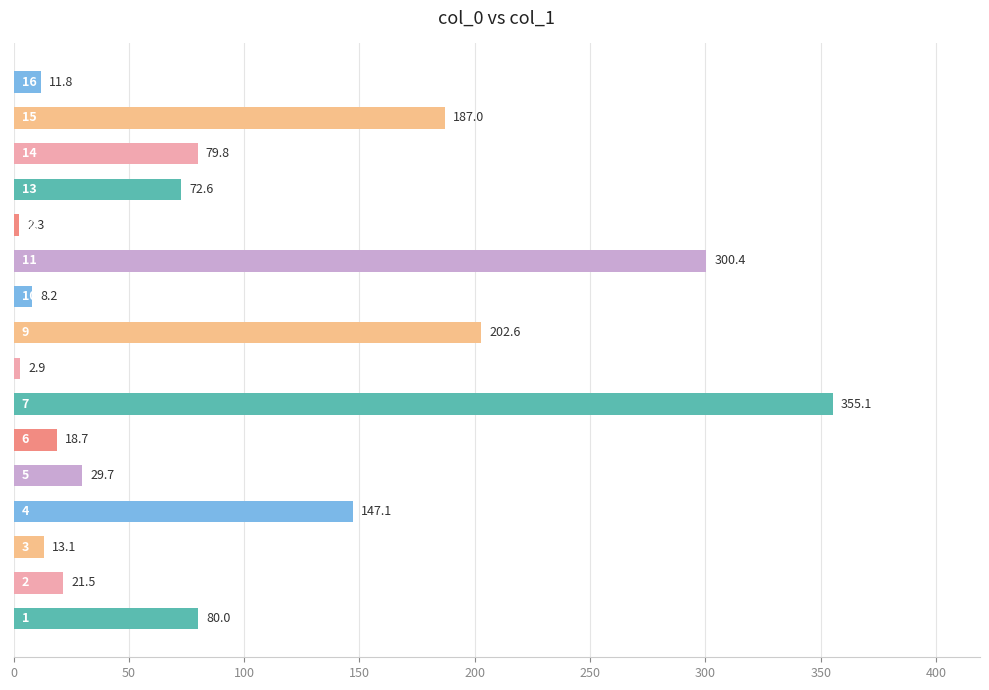

True or false: the data shows 187.0 at 15.

True